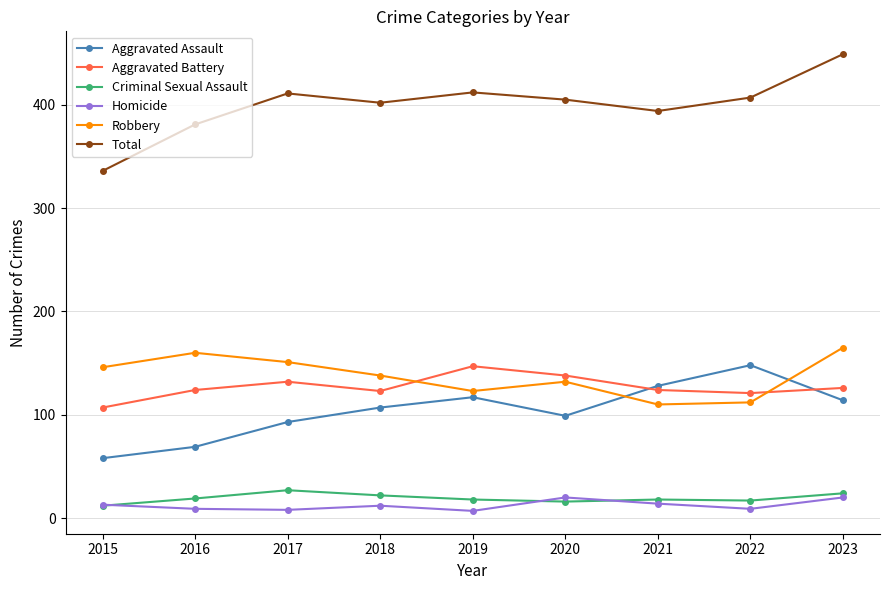

Between 2015 and 2017, which series saw the biggest shift?

Total